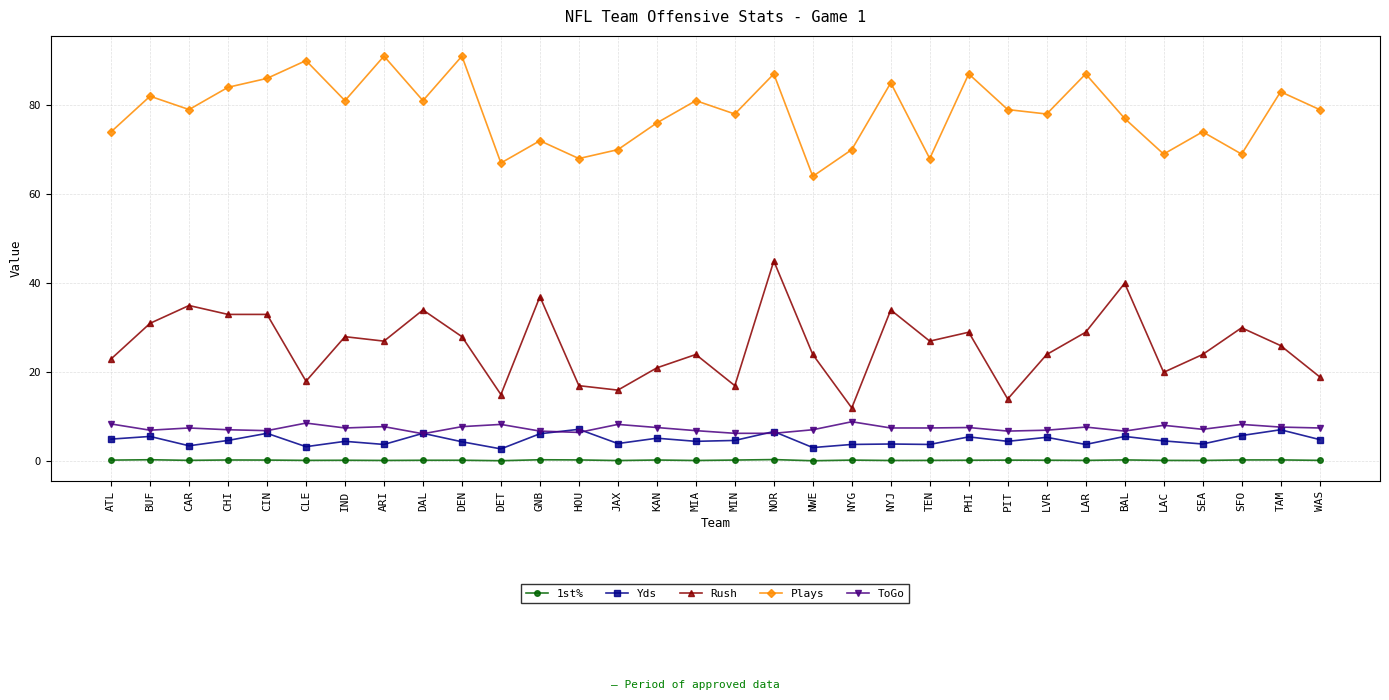

True or false: Plays and ToGo cross at least once.

False